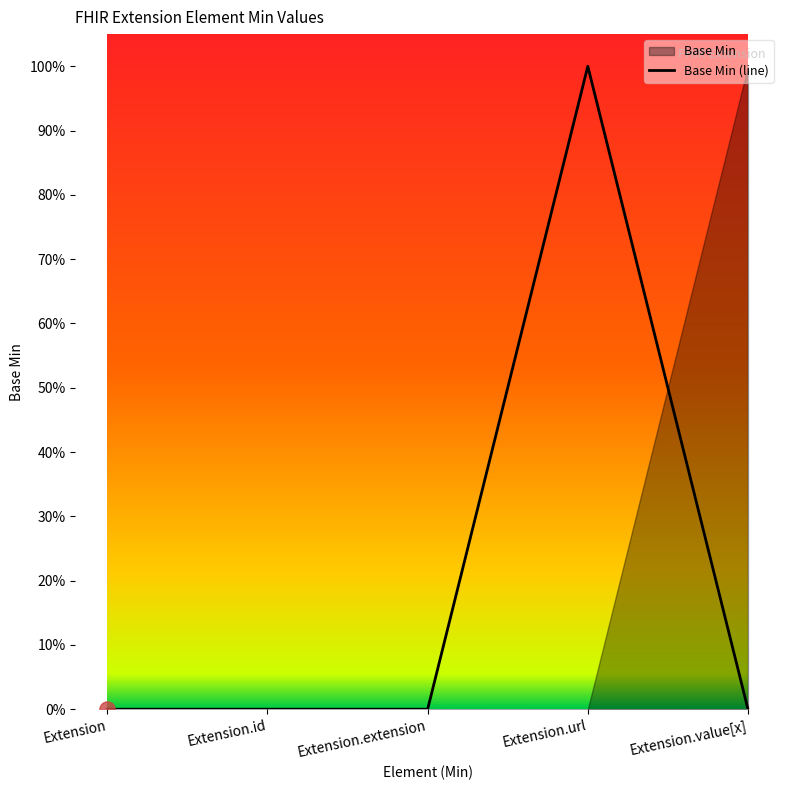

What is the change in value from Extension to Extension.url?

+1